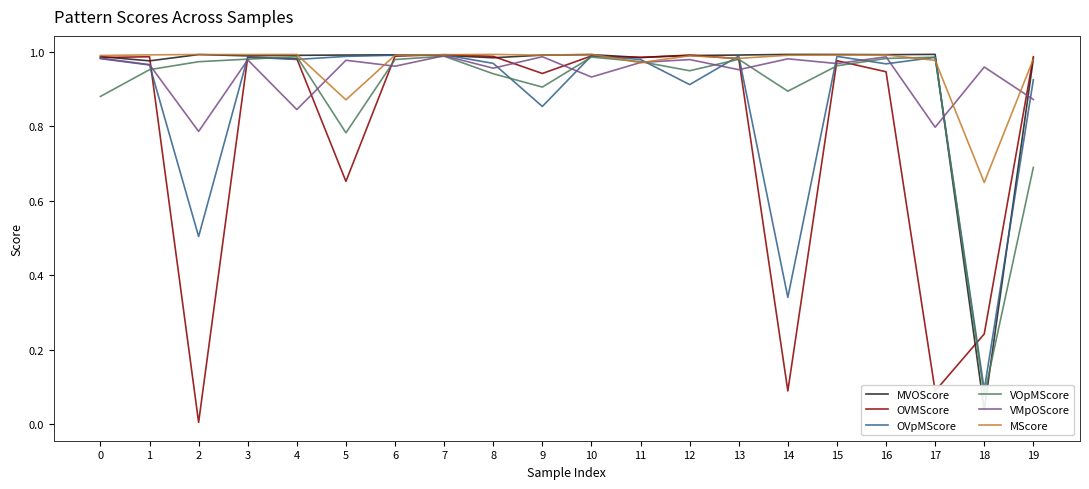

True or false: MVOScore has more than 1 interior local peaks.

True